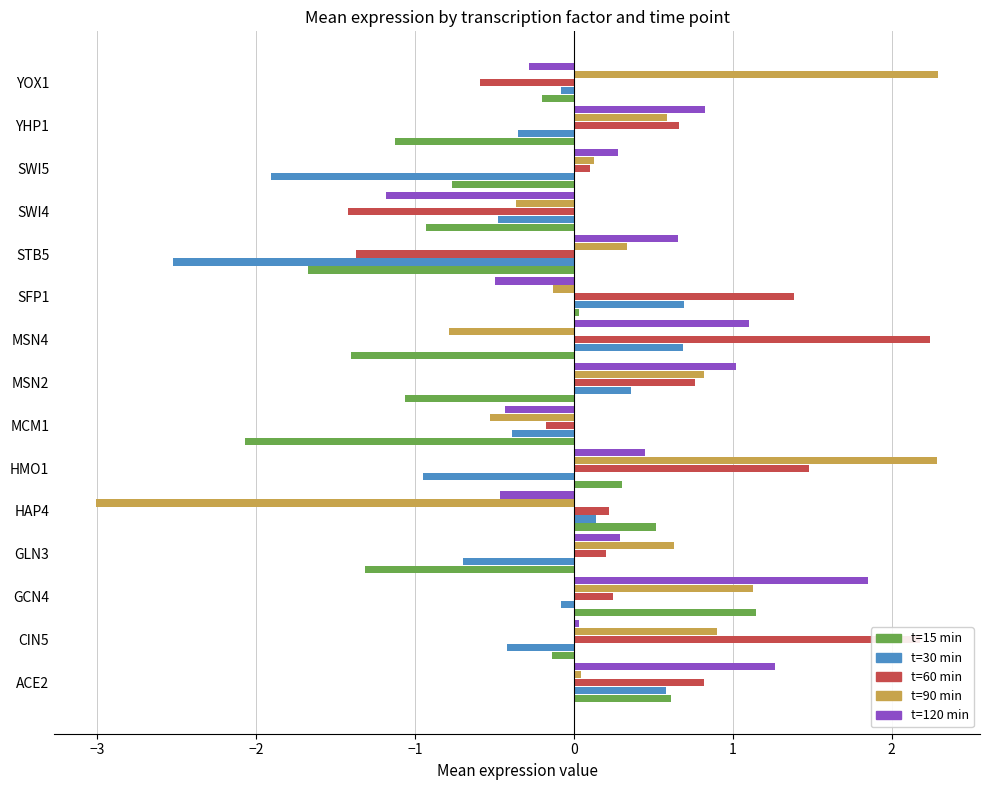

What is the total value across all series at HAP4?

-2.6